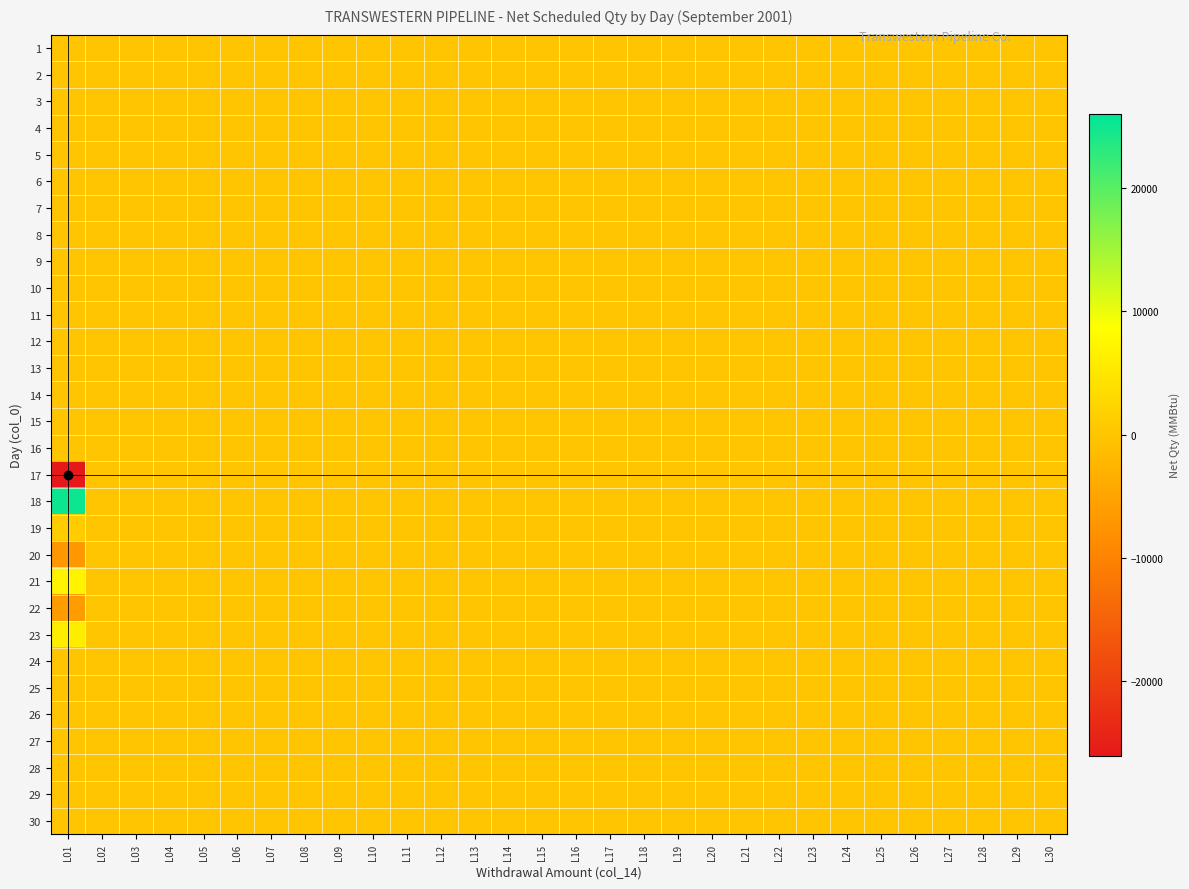

Reading left to right, list all the values displayed in this chart.

1: L01=0	L02=0	L03=0	L04=0	L05=0	L06=0	L07=0	L08=0	L09=0	L10=0	L11=0	L12=0	L13=0	L14=0	L15=0	L16=0	L17=0	L18=0	L19=0	L20=0	L21=0	L22=0	L23=0	L24=0	L25=0	L26=0	L27=0	L28=0	L29=0	L30=0
2: L01=0	L02=0	L03=0	L04=0	L05=0	L06=0	L07=0	L08=0	L09=0	L10=0	L11=0	L12=0	L13=0	L14=0	L15=0	L16=0	L17=0	L18=0	L19=0	L20=0	L21=0	L22=0	L23=0	L24=0	L25=0	L26=0	L27=0	L28=0	L29=0	L30=0
3: L01=0	L02=0	L03=0	L04=0	L05=0	L06=0	L07=0	L08=0	L09=0	L10=0	L11=0	L12=0	L13=0	L14=0	L15=0	L16=0	L17=0	L18=0	L19=0	L20=0	L21=0	L22=0	L23=0	L24=0	L25=0	L26=0	L27=0	L28=0	L29=0	L30=0
4: L01=0	L02=0	L03=0	L04=0	L05=0	L06=0	L07=0	L08=0	L09=0	L10=0	L11=0	L12=0	L13=0	L14=0	L15=0	L16=0	L17=0	L18=0	L19=0	L20=0	L21=0	L22=0	L23=0	L24=0	L25=0	L26=0	L27=0	L28=0	L29=0	L30=0
5: L01=0	L02=0	L03=0	L04=0	L05=0	L06=0	L07=0	L08=0	L09=0	L10=0	L11=0	L12=0	L13=0	L14=0	L15=0	L16=0	L17=0	L18=0	L19=0	L20=0	L21=0	L22=0	L23=0	L24=0	L25=0	L26=0	L27=0	L28=0	L29=0	L30=0
6: L01=0	L02=0	L03=0	L04=0	L05=0	L06=0	L07=0	L08=0	L09=0	L10=0	L11=0	L12=0	L13=0	L14=0	L15=0	L16=0	L17=0	L18=0	L19=0	L20=0	L21=0	L22=0	L23=0	L24=0	L25=0	L26=0	L27=0	L28=0	L29=0	L30=0
7: L01=0	L02=0	L03=0	L04=0	L05=0	L06=0	L07=0	L08=0	L09=0	L10=0	L11=0	L12=0	L13=0	L14=0	L15=0	L16=0	L17=0	L18=0	L19=0	L20=0	L21=0	L22=0	L23=0	L24=0	L25=0	L26=0	L27=0	L28=0	L29=0	L30=0
8: L01=0	L02=0	L03=0	L04=0	L05=0	L06=0	L07=0	L08=0	L09=0	L10=0	L11=0	L12=0	L13=0	L14=0	L15=0	L16=0	L17=0	L18=0	L19=0	L20=0	L21=0	L22=0	L23=0	L24=0	L25=0	L26=0	L27=0	L28=0	L29=0	L30=0
9: L01=0	L02=0	L03=0	L04=0	L05=0	L06=0	L07=0	L08=0	L09=0	L10=0	L11=0	L12=0	L13=0	L14=0	L15=0	L16=0	L17=0	L18=0	L19=0	L20=0	L21=0	L22=0	L23=0	L24=0	L25=0	L26=0	L27=0	L28=0	L29=0	L30=0
10: L01=0	L02=0	L03=0	L04=0	L05=0	L06=0	L07=0	L08=0	L09=0	L10=0	L11=0	L12=0	L13=0	L14=0	L15=0	L16=0	L17=0	L18=0	L19=0	L20=0	L21=0	L22=0	L23=0	L24=0	L25=0	L26=0	L27=0	L28=0	L29=0	L30=0
11: L01=0	L02=0	L03=0	L04=0	L05=0	L06=0	L07=0	L08=0	L09=0	L10=0	L11=0	L12=0	L13=0	L14=0	L15=0	L16=0	L17=0	L18=0	L19=0	L20=0	L21=0	L22=0	L23=0	L24=0	L25=0	L26=0	L27=0	L28=0	L29=0	L30=0
12: L01=0	L02=0	L03=0	L04=0	L05=0	L06=0	L07=0	L08=0	L09=0	L10=0	L11=0	L12=0	L13=0	L14=0	L15=0	L16=0	L17=0	L18=0	L19=0	L20=0	L21=0	L22=0	L23=0	L24=0	L25=0	L26=0	L27=0	L28=0	L29=0	L30=0
13: L01=0	L02=0	L03=0	L04=0	L05=0	L06=0	L07=0	L08=0	L09=0	L10=0	L11=0	L12=0	L13=0	L14=0	L15=0	L16=0	L17=0	L18=0	L19=0	L20=0	L21=0	L22=0	L23=0	L24=0	L25=0	L26=0	L27=0	L28=0	L29=0	L30=0
14: L01=0	L02=0	L03=0	L04=0	L05=0	L06=0	L07=0	L08=0	L09=0	L10=0	L11=0	L12=0	L13=0	L14=0	L15=0	L16=0	L17=0	L18=0	L19=0	L20=0	L21=0	L22=0	L23=0	L24=0	L25=0	L26=0	L27=0	L28=0	L29=0	L30=0
15: L01=0	L02=0	L03=0	L04=0	L05=0	L06=0	L07=0	L08=0	L09=0	L10=0	L11=0	L12=0	L13=0	L14=0	L15=0	L16=0	L17=0	L18=0	L19=0	L20=0	L21=0	L22=0	L23=0	L24=0	L25=0	L26=0	L27=0	L28=0	L29=0	L30=0
16: L01=0	L02=0	L03=0	L04=0	L05=0	L06=0	L07=0	L08=0	L09=0	L10=0	L11=0	L12=0	L13=0	L14=0	L15=0	L16=0	L17=0	L18=0	L19=0	L20=0	L21=0	L22=0	L23=0	L24=0	L25=0	L26=0	L27=0	L28=0	L29=0	L30=0
17: L01=-26000	L02=0	L03=0	L04=0	L05=0	L06=0	L07=0	L08=0	L09=0	L10=0	L11=0	L12=0	L13=0	L14=0	L15=0	L16=0	L17=0	L18=0	L19=0	L20=0	L21=0	L22=0	L23=0	L24=0	L25=0	L26=0	L27=0	L28=0	L29=0	L30=0
18: L01=25013	L02=0	L03=0	L04=0	L05=0	L06=0	L07=0	L08=0	L09=0	L10=0	L11=0	L12=0	L13=0	L14=0	L15=0	L16=0	L17=0	L18=0	L19=0	L20=0	L21=0	L22=0	L23=0	L24=0	L25=0	L26=0	L27=0	L28=0	L29=0	L30=0
19: L01=987	L02=0	L03=0	L04=0	L05=0	L06=0	L07=0	L08=0	L09=0	L10=0	L11=0	L12=0	L13=0	L14=0	L15=0	L16=0	L17=0	L18=0	L19=0	L20=0	L21=0	L22=0	L23=0	L24=0	L25=0	L26=0	L27=0	L28=0	L29=0	L30=0
20: L01=-7000	L02=0	L03=0	L04=0	L05=0	L06=0	L07=0	L08=0	L09=0	L10=0	L11=0	L12=0	L13=0	L14=0	L15=0	L16=0	L17=0	L18=0	L19=0	L20=0	L21=0	L22=0	L23=0	L24=0	L25=0	L26=0	L27=0	L28=0	L29=0	L30=0
21: L01=7000	L02=0	L03=0	L04=0	L05=0	L06=0	L07=0	L08=0	L09=0	L10=0	L11=0	L12=0	L13=0	L14=0	L15=0	L16=0	L17=0	L18=0	L19=0	L20=0	L21=0	L22=0	L23=0	L24=0	L25=0	L26=0	L27=0	L28=0	L29=0	L30=0
22: L01=-6000	L02=0	L03=0	L04=0	L05=0	L06=0	L07=0	L08=0	L09=0	L10=0	L11=0	L12=0	L13=0	L14=0	L15=0	L16=0	L17=0	L18=0	L19=0	L20=0	L21=0	L22=0	L23=0	L24=0	L25=0	L26=0	L27=0	L28=0	L29=0	L30=0
23: L01=6000	L02=0	L03=0	L04=0	L05=0	L06=0	L07=0	L08=0	L09=0	L10=0	L11=0	L12=0	L13=0	L14=0	L15=0	L16=0	L17=0	L18=0	L19=0	L20=0	L21=0	L22=0	L23=0	L24=0	L25=0	L26=0	L27=0	L28=0	L29=0	L30=0
24: L01=0	L02=0	L03=0	L04=0	L05=0	L06=0	L07=0	L08=0	L09=0	L10=0	L11=0	L12=0	L13=0	L14=0	L15=0	L16=0	L17=0	L18=0	L19=0	L20=0	L21=0	L22=0	L23=0	L24=0	L25=0	L26=0	L27=0	L28=0	L29=0	L30=0
25: L01=0	L02=0	L03=0	L04=0	L05=0	L06=0	L07=0	L08=0	L09=0	L10=0	L11=0	L12=0	L13=0	L14=0	L15=0	L16=0	L17=0	L18=0	L19=0	L20=0	L21=0	L22=0	L23=0	L24=0	L25=0	L26=0	L27=0	L28=0	L29=0	L30=0
26: L01=0	L02=0	L03=0	L04=0	L05=0	L06=0	L07=0	L08=0	L09=0	L10=0	L11=0	L12=0	L13=0	L14=0	L15=0	L16=0	L17=0	L18=0	L19=0	L20=0	L21=0	L22=0	L23=0	L24=0	L25=0	L26=0	L27=0	L28=0	L29=0	L30=0
27: L01=0	L02=0	L03=0	L04=0	L05=0	L06=0	L07=0	L08=0	L09=0	L10=0	L11=0	L12=0	L13=0	L14=0	L15=0	L16=0	L17=0	L18=0	L19=0	L20=0	L21=0	L22=0	L23=0	L24=0	L25=0	L26=0	L27=0	L28=0	L29=0	L30=0
28: L01=0	L02=0	L03=0	L04=0	L05=0	L06=0	L07=0	L08=0	L09=0	L10=0	L11=0	L12=0	L13=0	L14=0	L15=0	L16=0	L17=0	L18=0	L19=0	L20=0	L21=0	L22=0	L23=0	L24=0	L25=0	L26=0	L27=0	L28=0	L29=0	L30=0
29: L01=0	L02=0	L03=0	L04=0	L05=0	L06=0	L07=0	L08=0	L09=0	L10=0	L11=0	L12=0	L13=0	L14=0	L15=0	L16=0	L17=0	L18=0	L19=0	L20=0	L21=0	L22=0	L23=0	L24=0	L25=0	L26=0	L27=0	L28=0	L29=0	L30=0
30: L01=0	L02=0	L03=0	L04=0	L05=0	L06=0	L07=0	L08=0	L09=0	L10=0	L11=0	L12=0	L13=0	L14=0	L15=0	L16=0	L17=0	L18=0	L19=0	L20=0	L21=0	L22=0	L23=0	L24=0	L25=0	L26=0	L27=0	L28=0	L29=0	L30=0